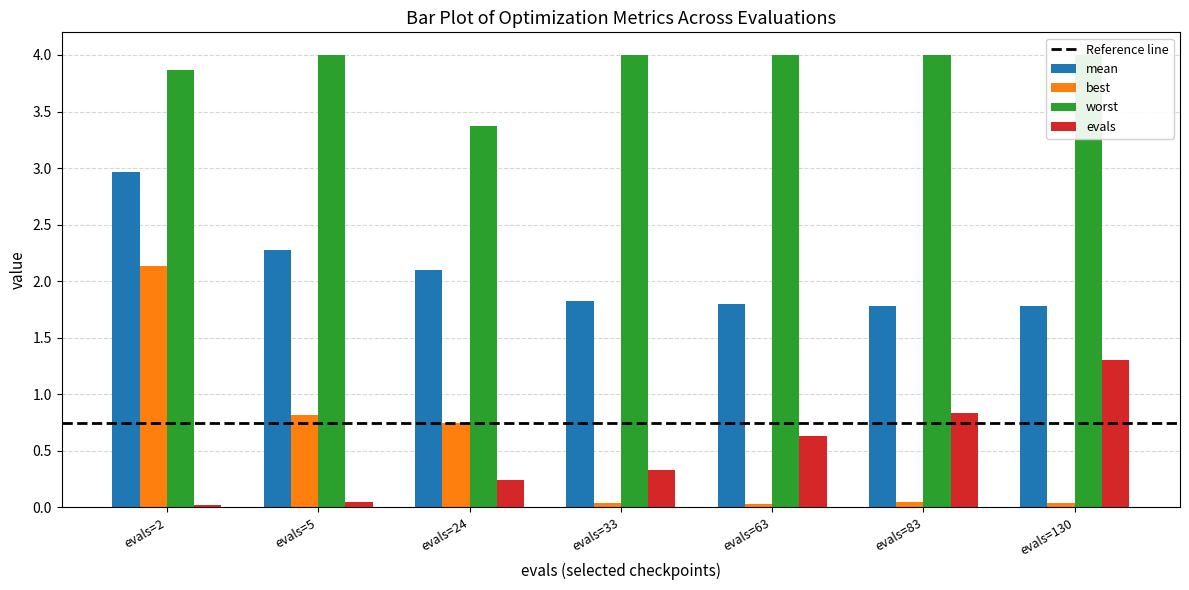

Which series has the largest total across all categories?

worst